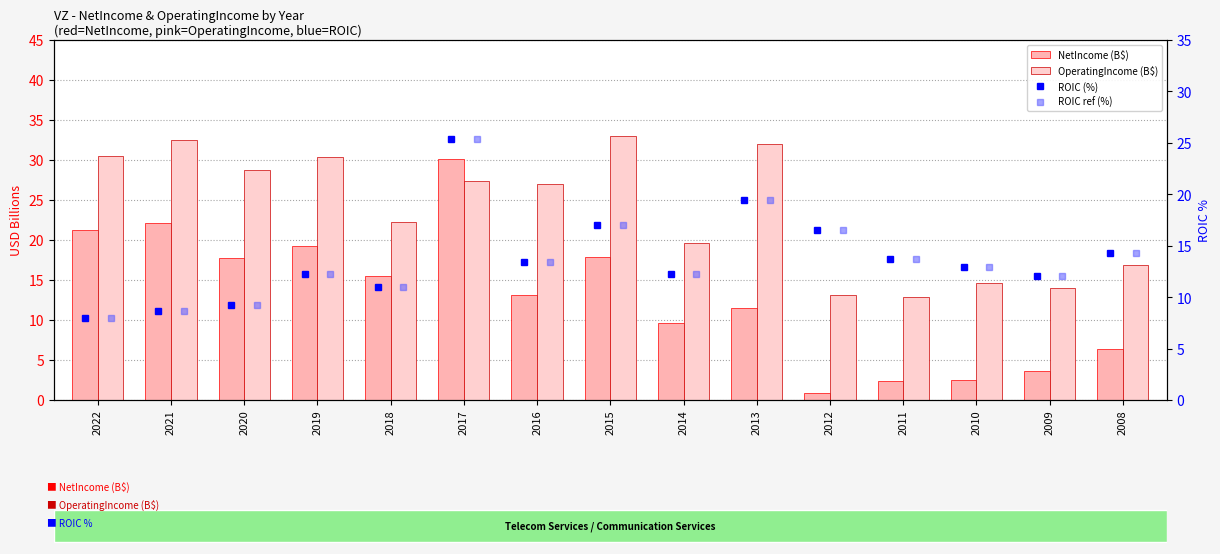

Between 2016 and 2009, which series saw the biggest shift?

OperatingIncome (B$)